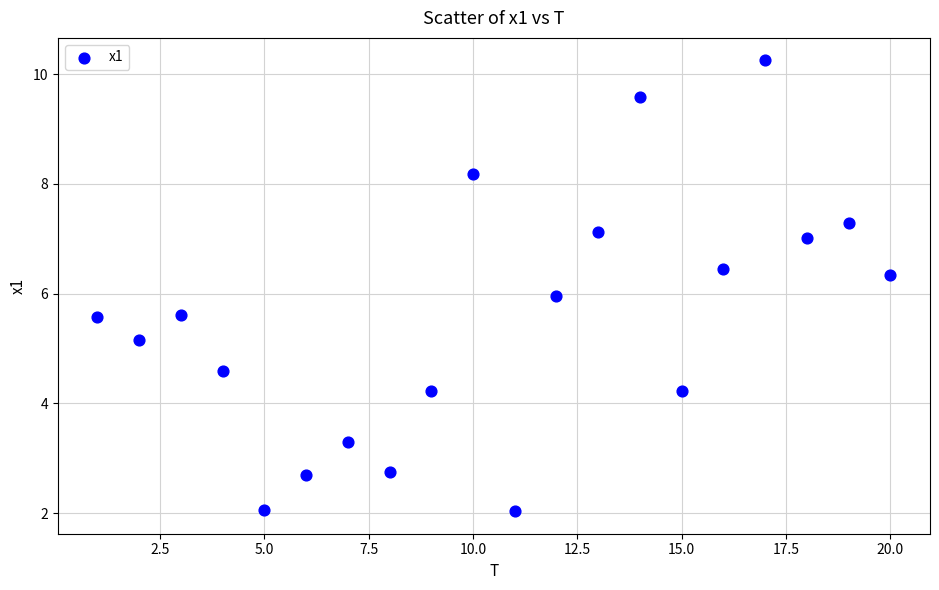

What is the range of X values (max minus min)?

19.0